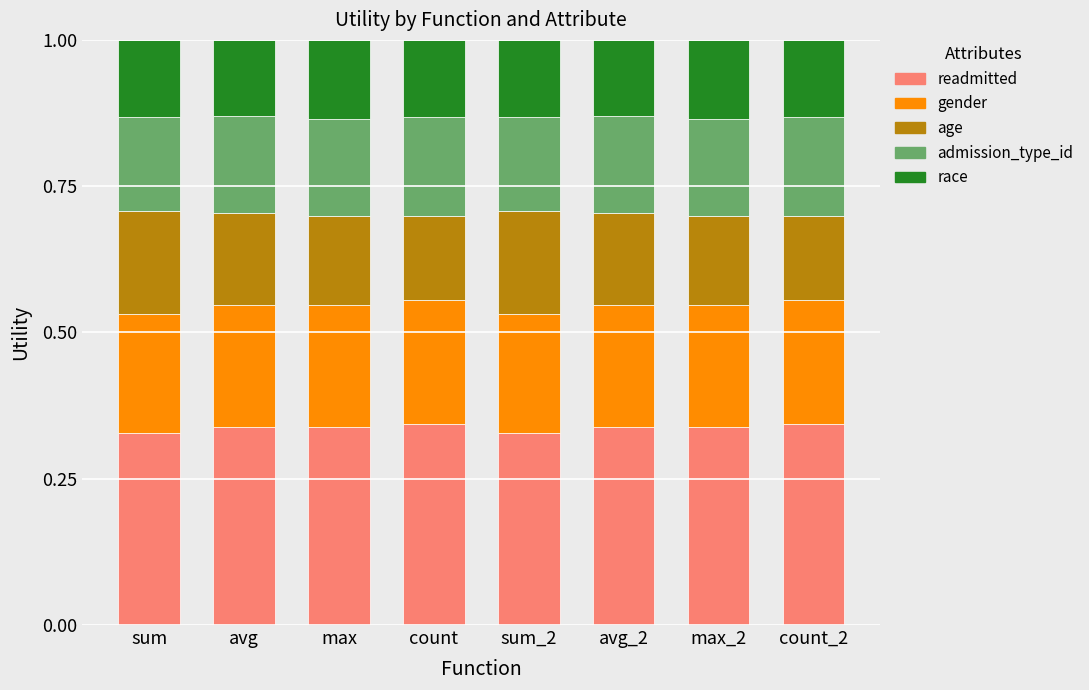

Count the readmitted values in the range 0 to 1.

8